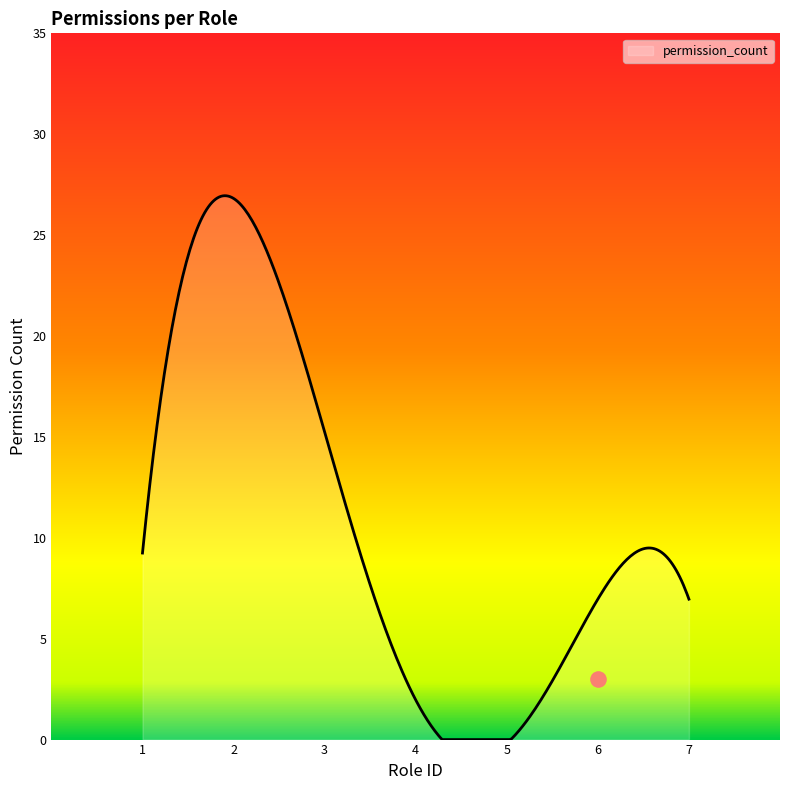

Between 3 (principal) and 1 (system), which is larger?

3 (principal)